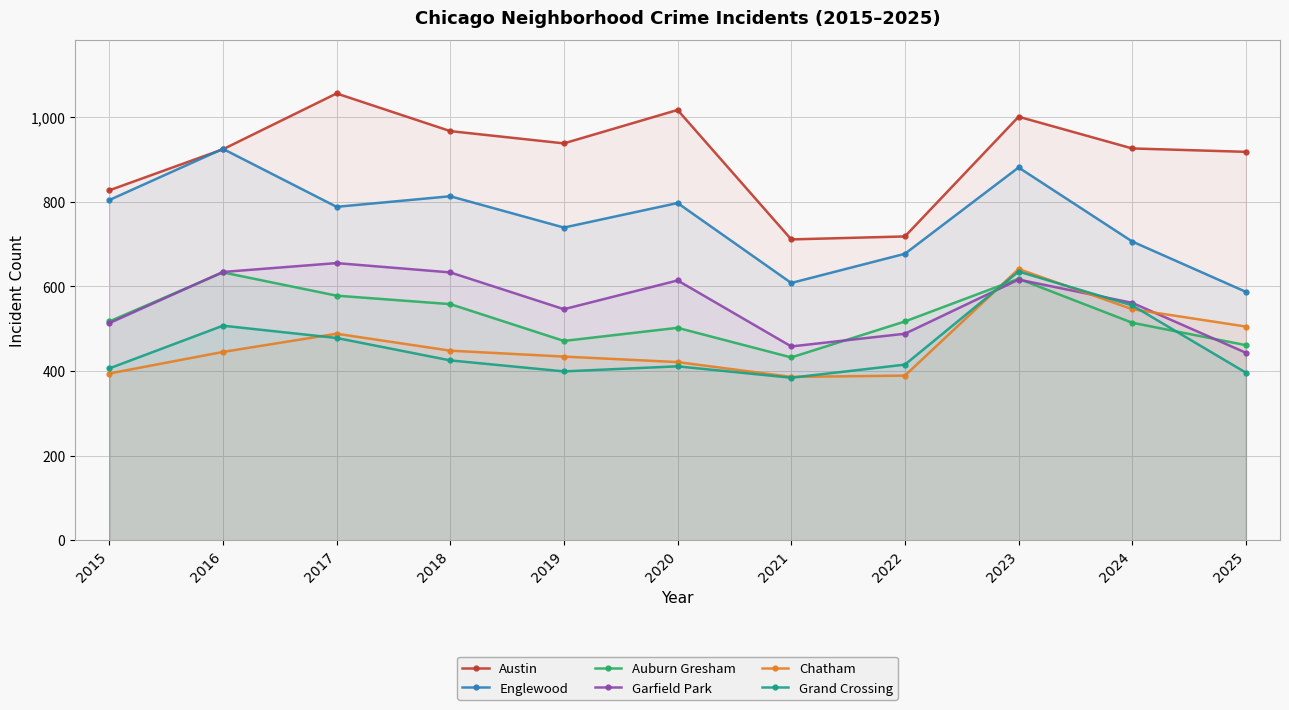

What is the value of the Auburn Gresham point at the 6th from the left?

502